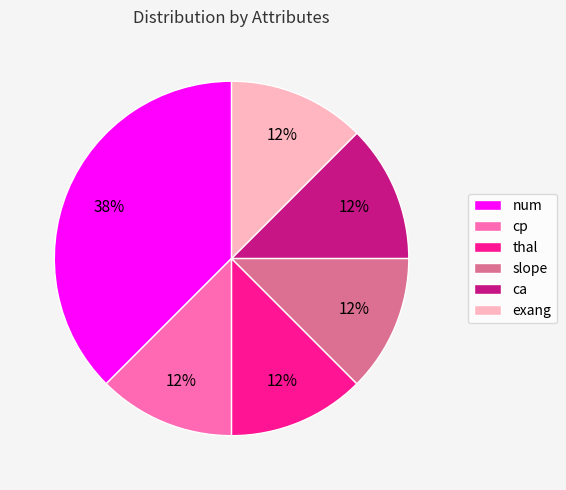

What is the largest slice in the pie chart?

num